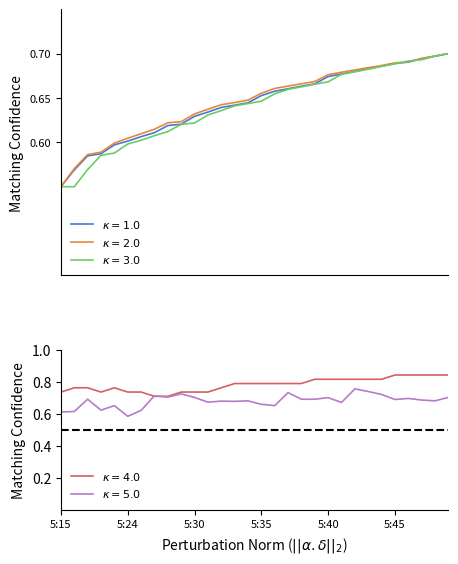

At how many categories does at least one series exceed 0?

30